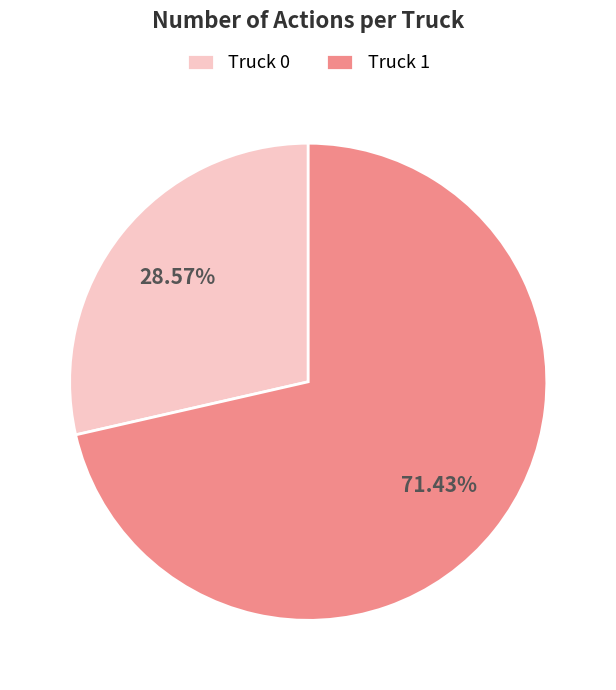

Which slice is the largest?

Truck 1